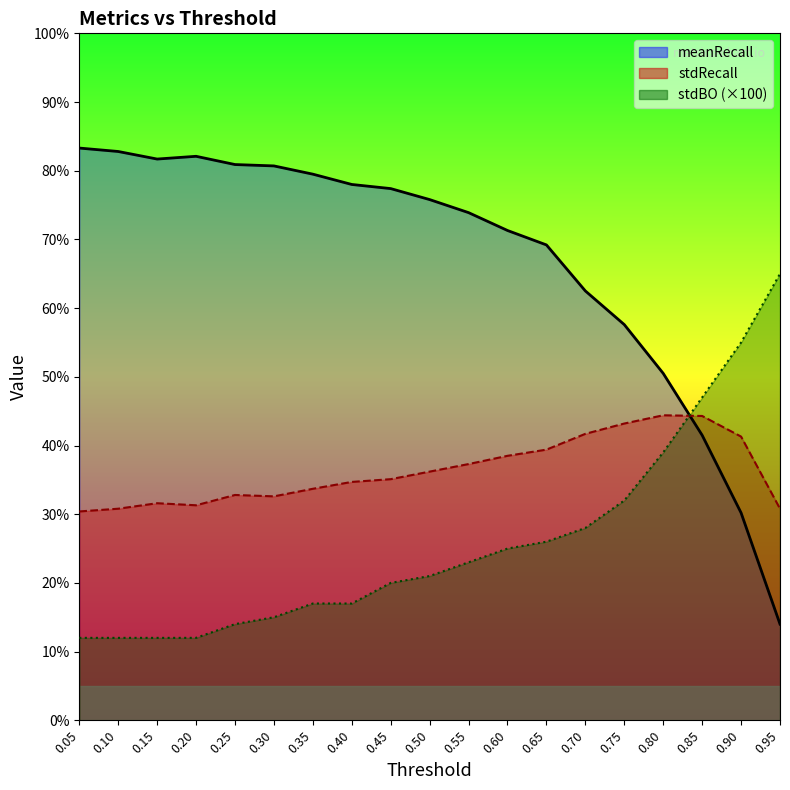

At how many categories does at least one series exceed 79?

7